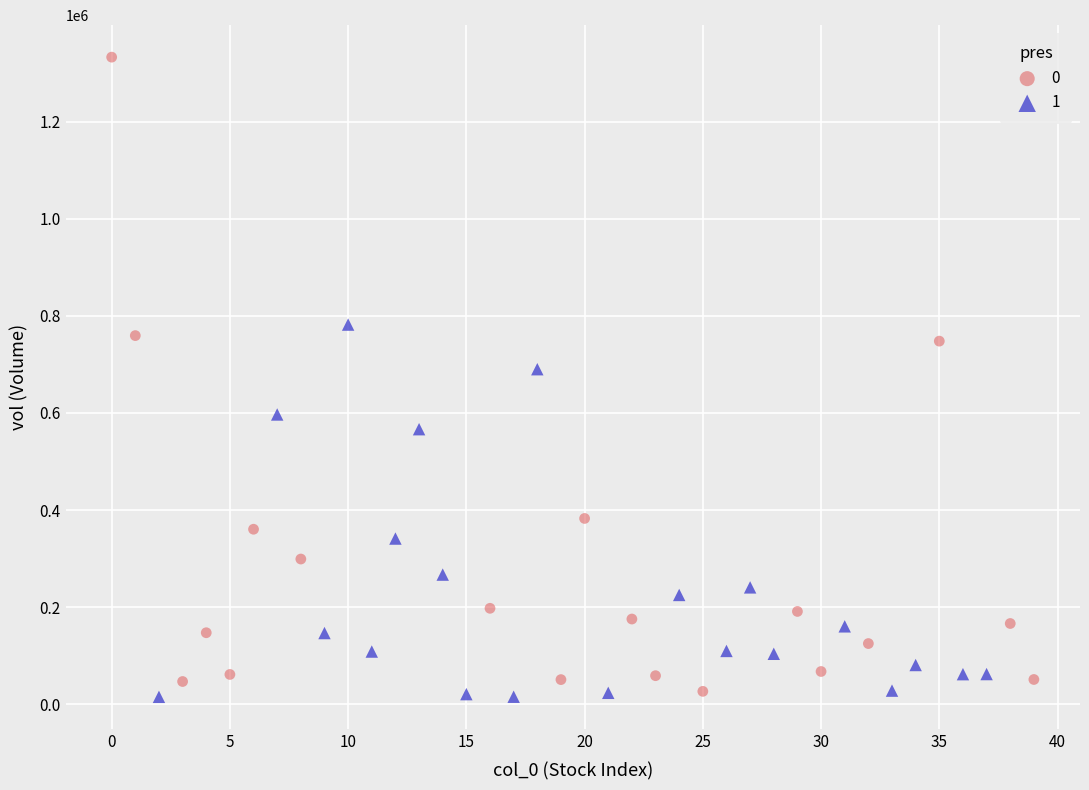

What are all the series names shown in the legend?

0, 1